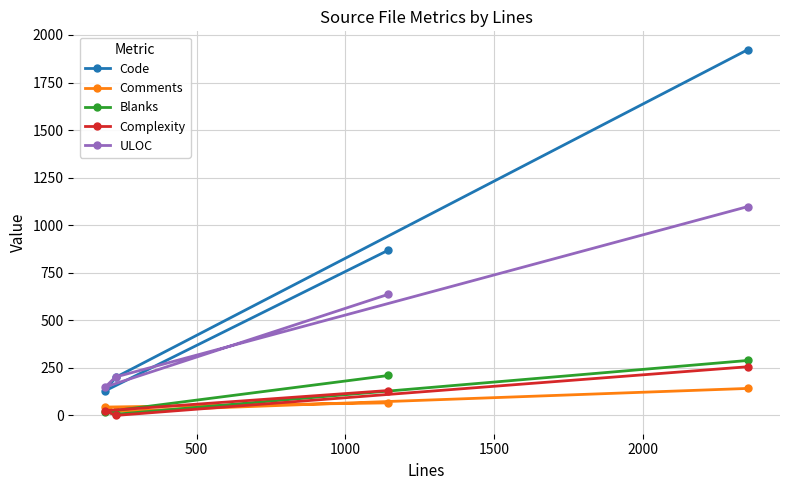

How many categories are shown in the chart?

4